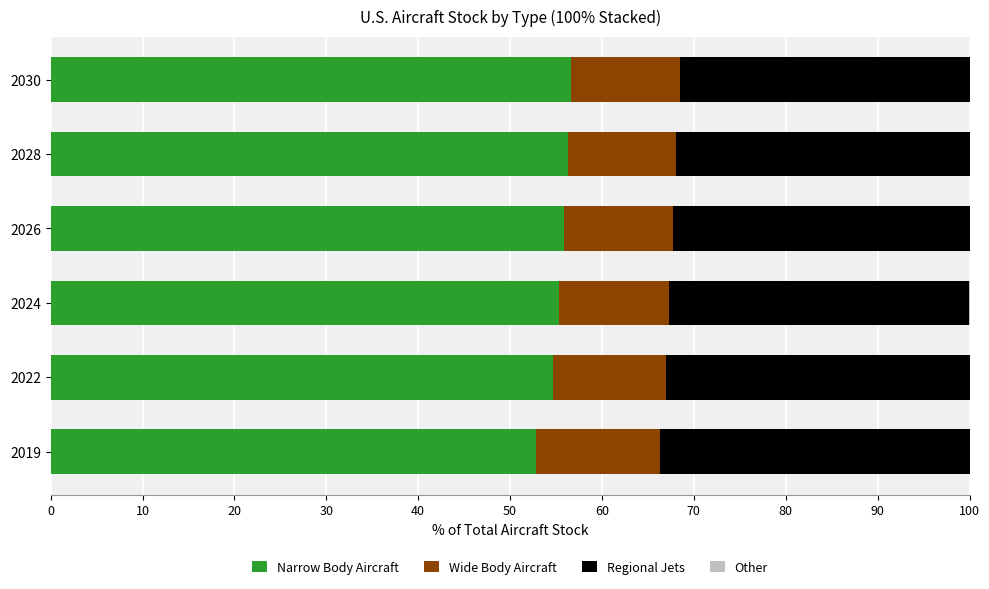

What is the total value across all series at 2030?

100.0